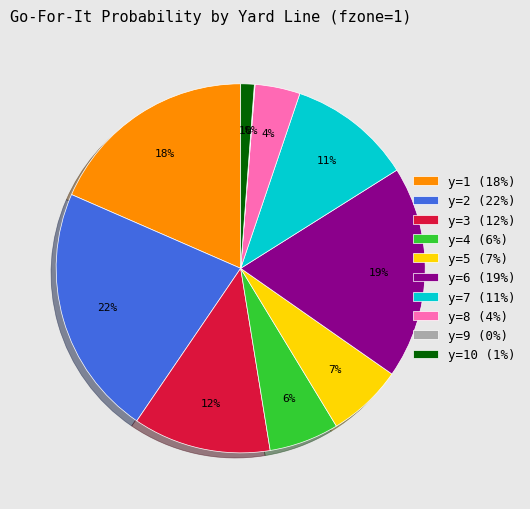

The y=3 (12%) slice represents 12% of the pie. True or false?

True